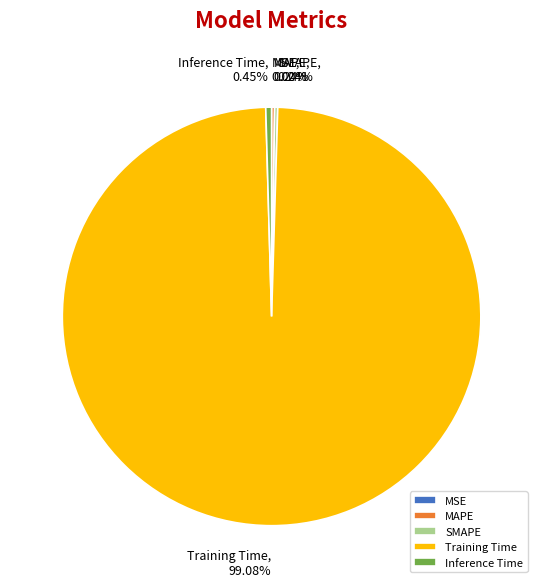

Which category has the biggest portion of the pie?

Training Time